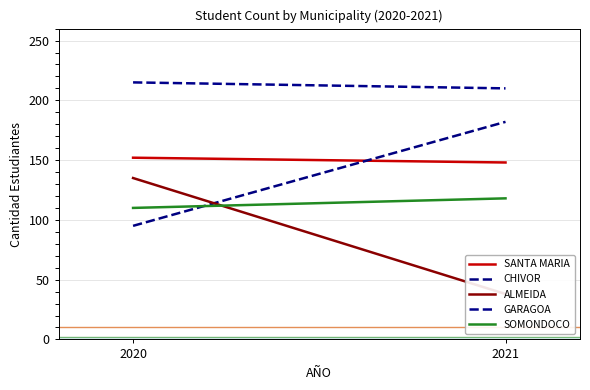

How many values in the ALMEIDA series are below 135?

1